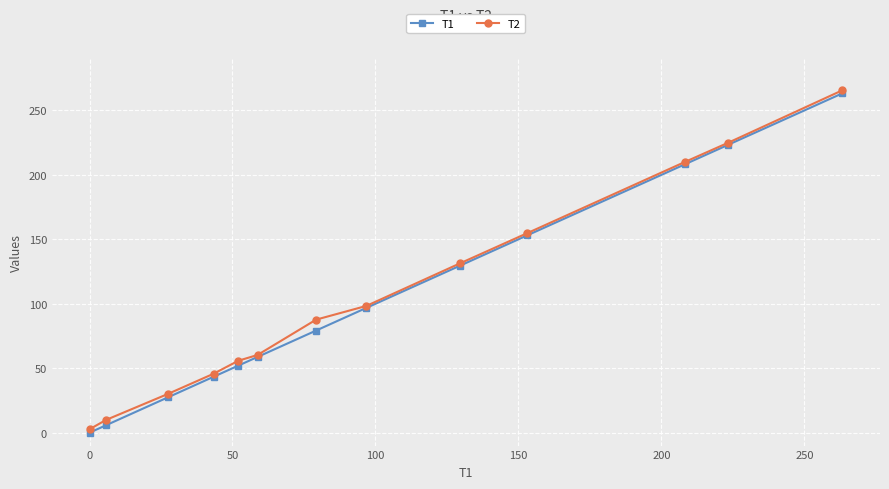

True or false: T1 has more than 1 points higher than both neighbors.

False